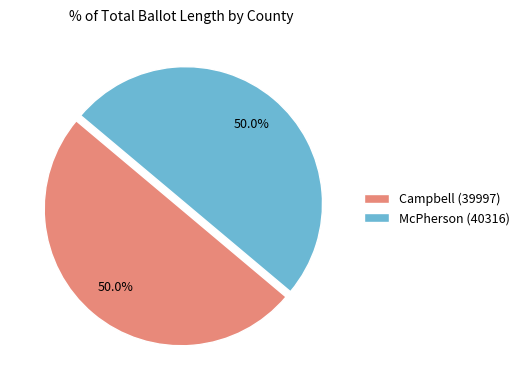

How many segments does this pie chart have?

2